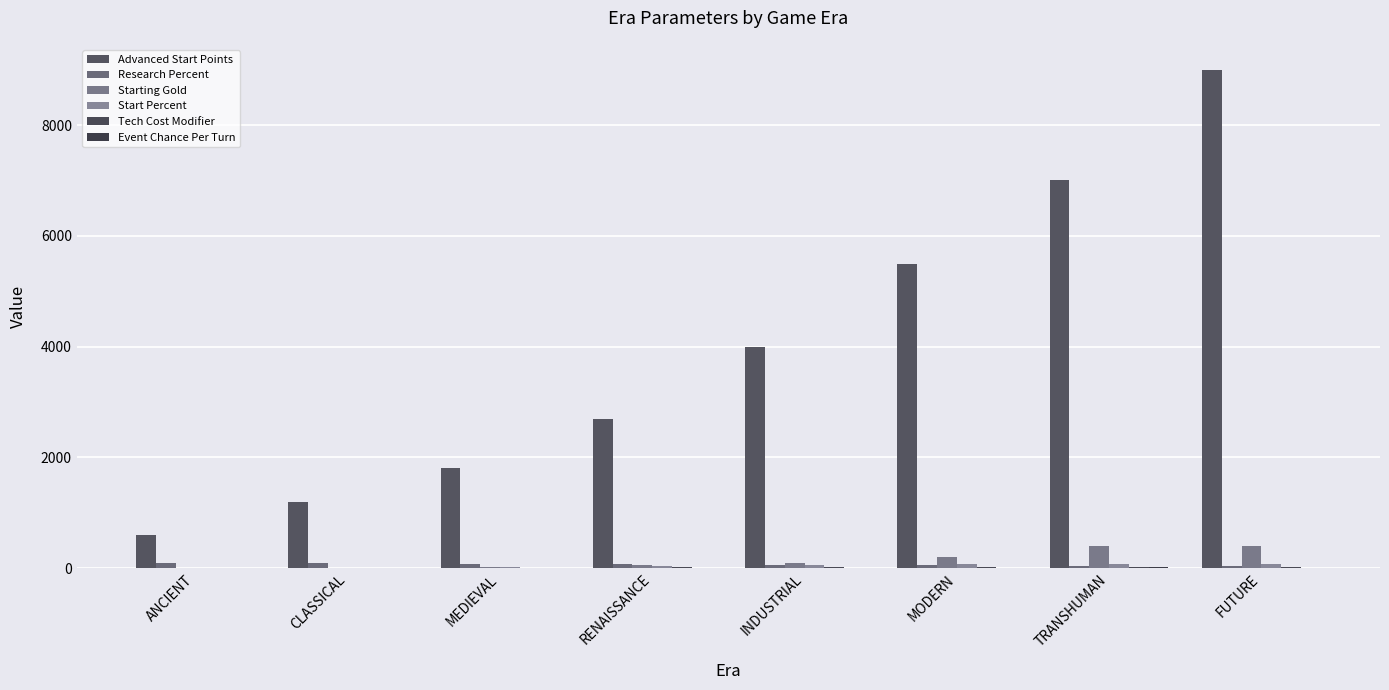

Count the number of data series in this chart.

6